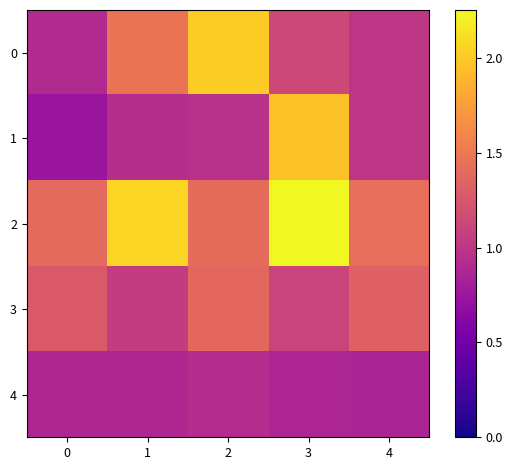

List the series in order of their peak value, lowest first.

4, 3, 1, 0, 2